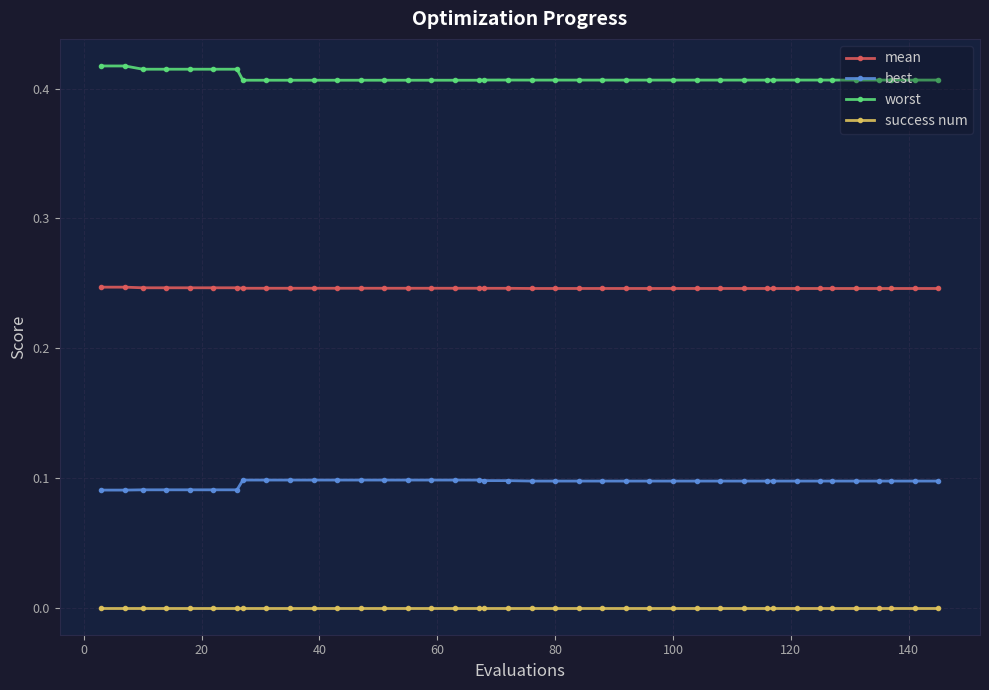

True or false: success num and worst cross at least once.

False